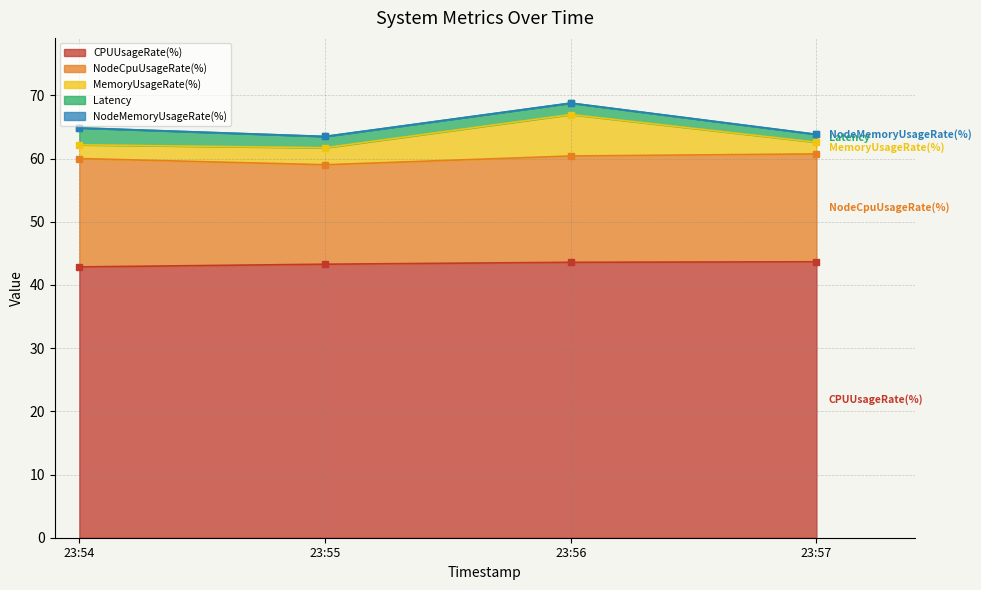

Reading left to right, transcribe all the data shown in this chart.

Latency: 1695426841=2.7	1695426900=1.8	1695426960=1.8	1695427020=1.2
CPUUsageRate(%): 1695426841=42.9	1695426900=43.3	1695426960=43.6	1695427020=43.7
MemoryUsageRate(%): 1695426841=2.2	1695426900=2.7	1695426960=6.6	1695427020=1.8
NodeCpuUsageRate(%): 1695426841=17.1	1695426900=15.7	1695426960=16.8	1695427020=17.1
NodeMemoryUsageRate(%): 1695426841=0.0	1695426900=0.0	1695426960=0.0	1695427020=0.0